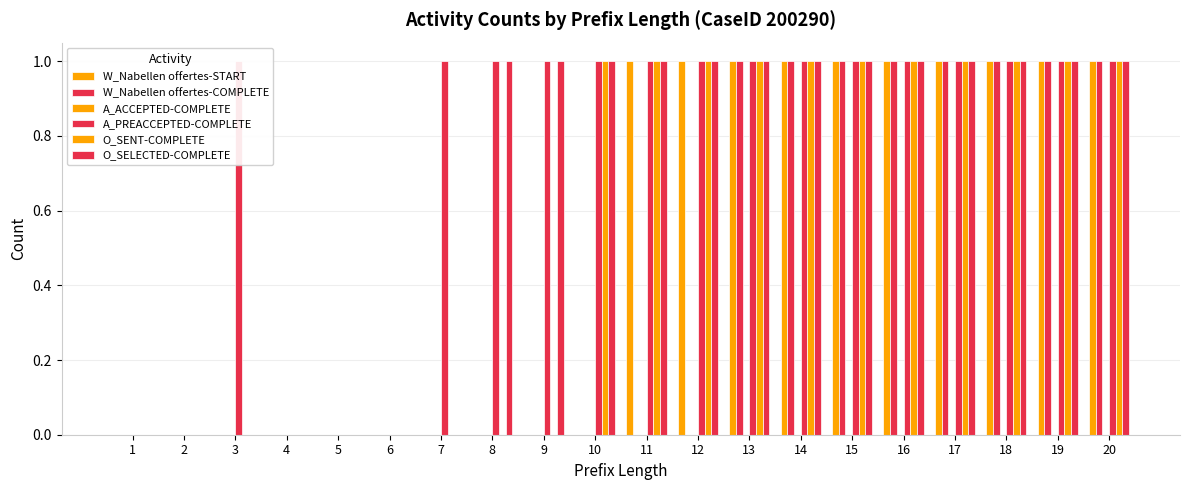

What is the sum of all W_Nabellen offertes-COMPLETE values?

8